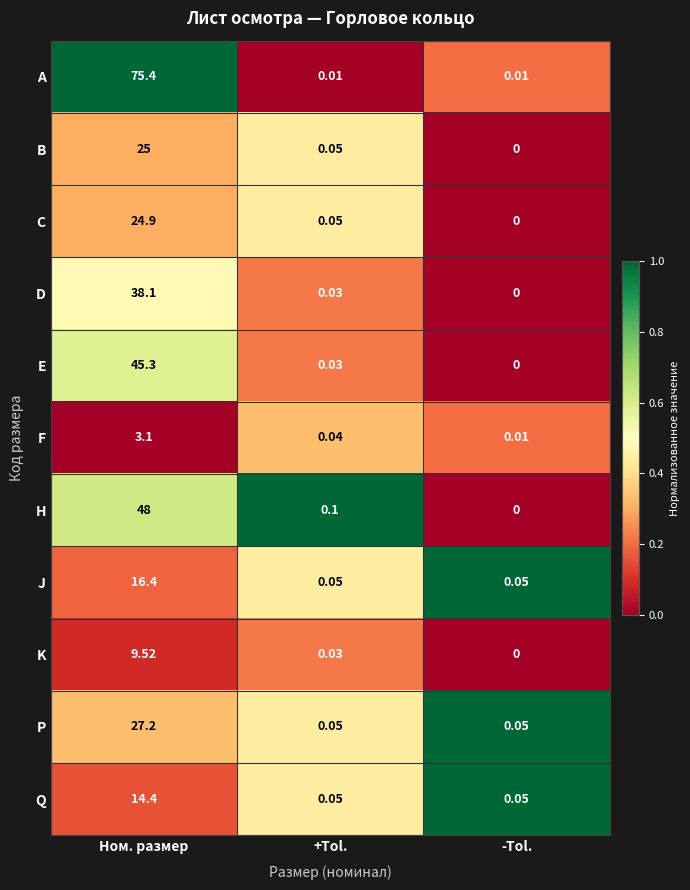

Which category has the lowest value across all series?

-Tol.